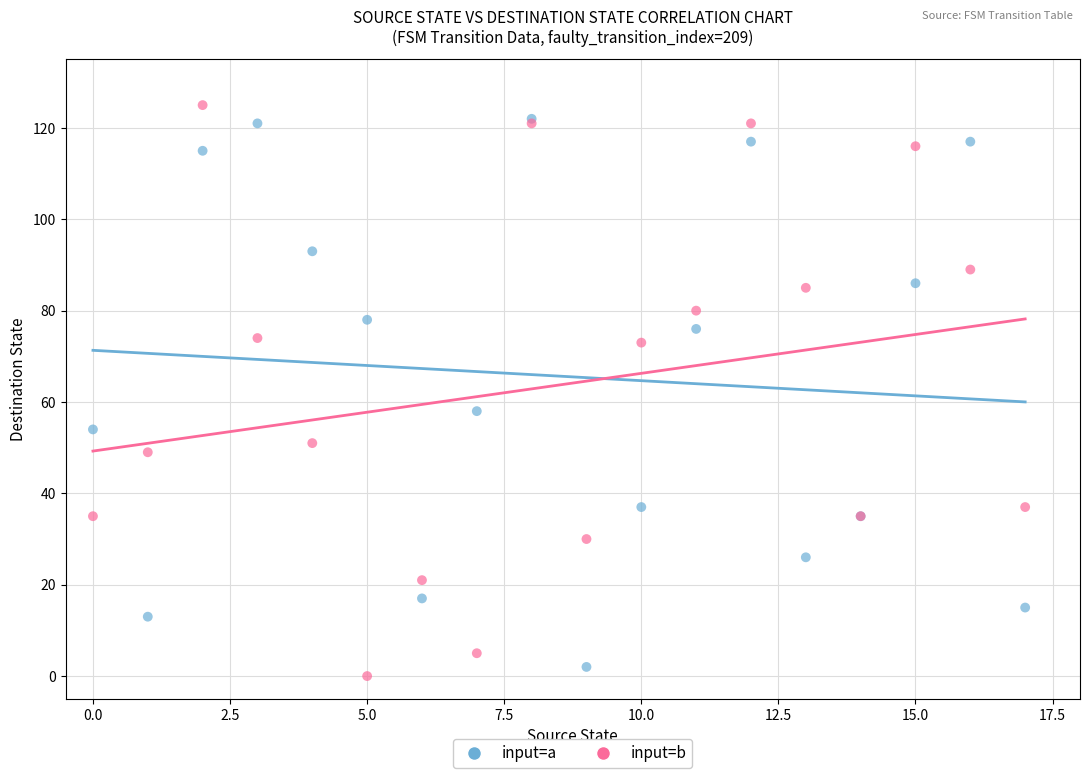

Across all series, what Y value is closest to 62?

58